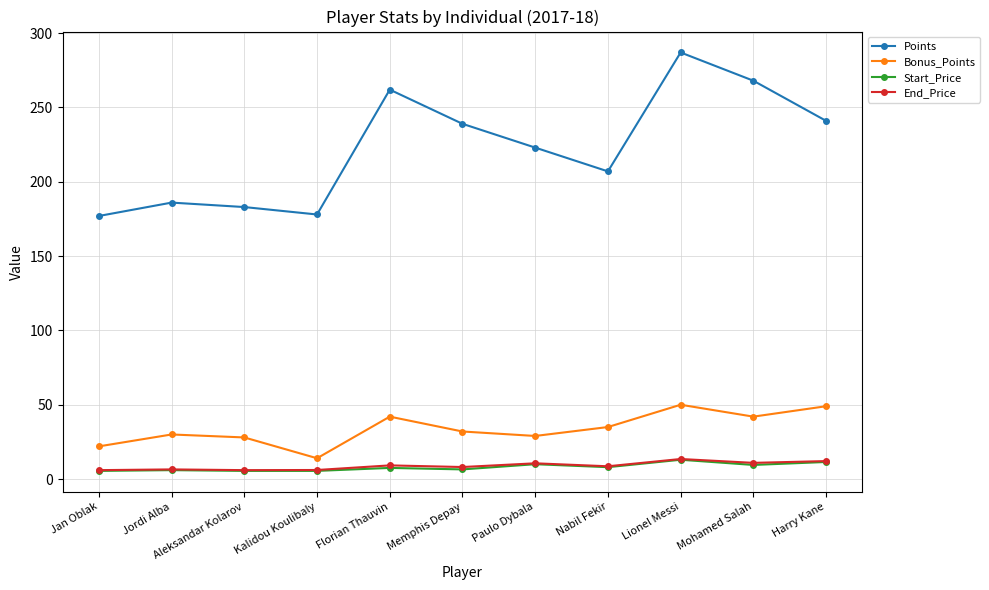

Count the number of categories in the chart.

11